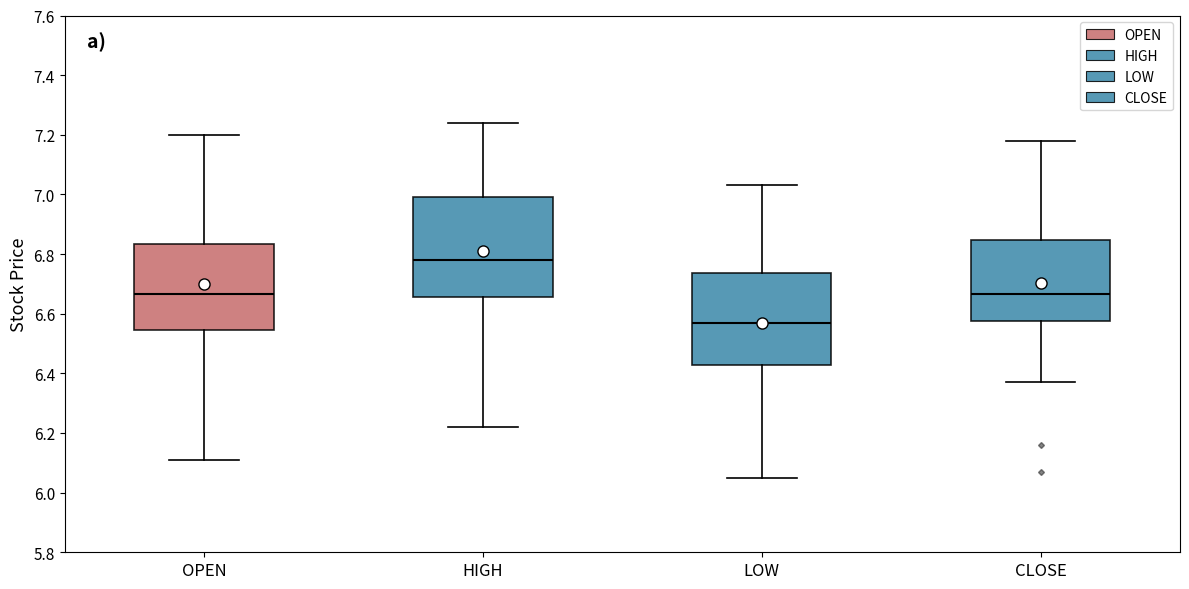

Where does the lower whisker of the box for LOW end on the y-axis? The values are not printed on the chart, so give them approximately, as read against the axis.

6.06